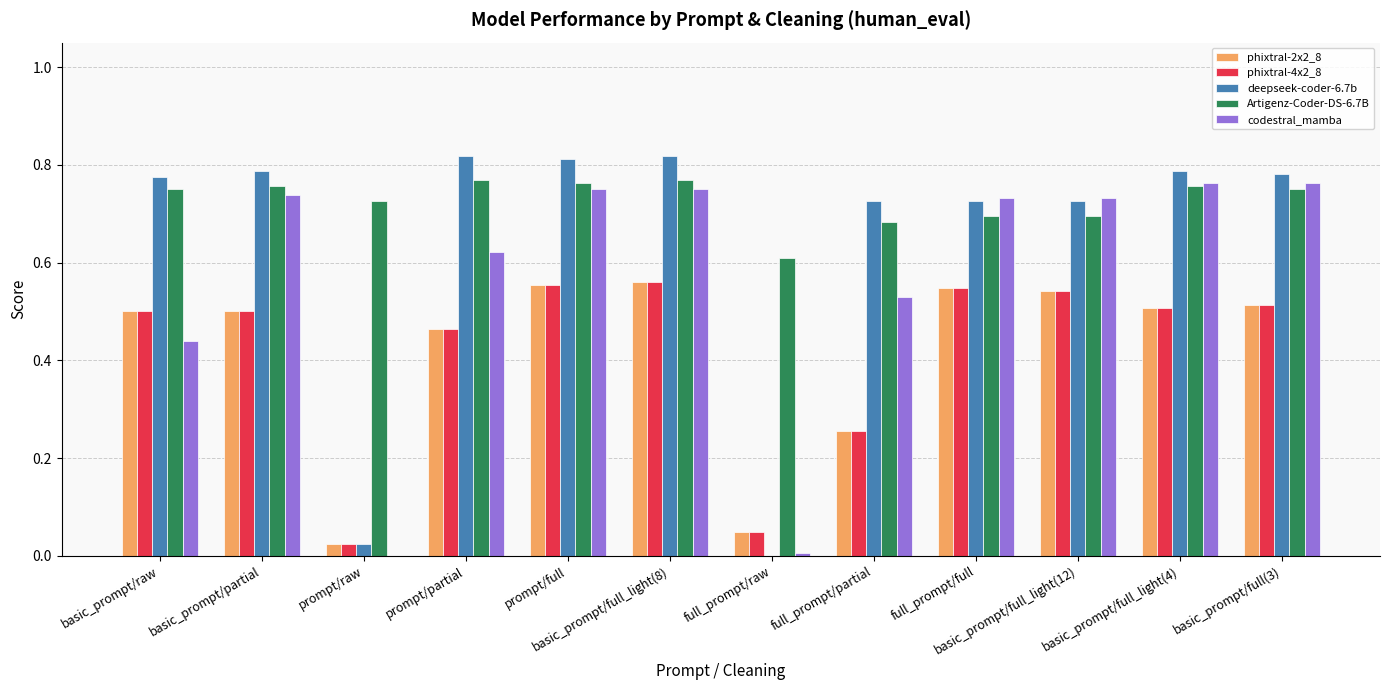

What is the total value across all series at prompt/partial?

3.1